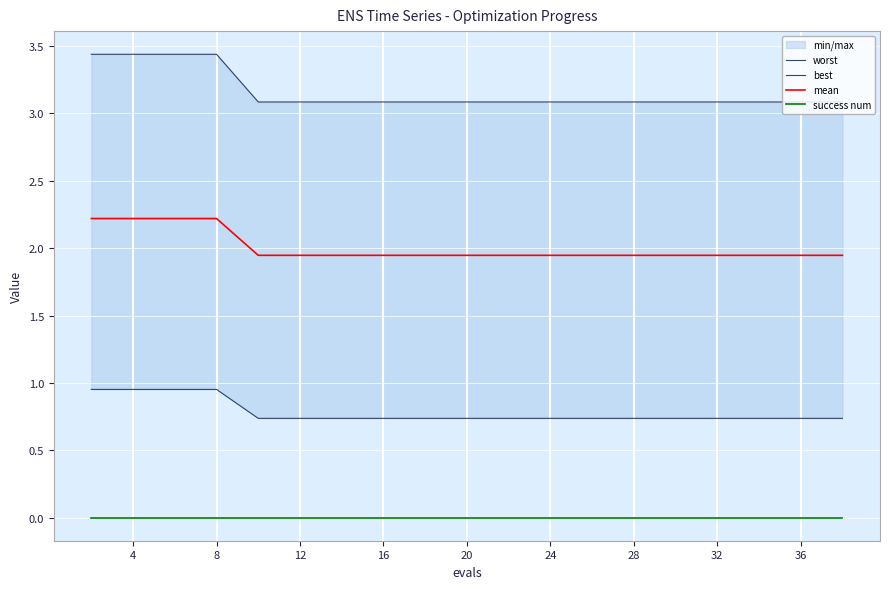

List the series in order of their peak value, highest first.

worst, mean, best, success num